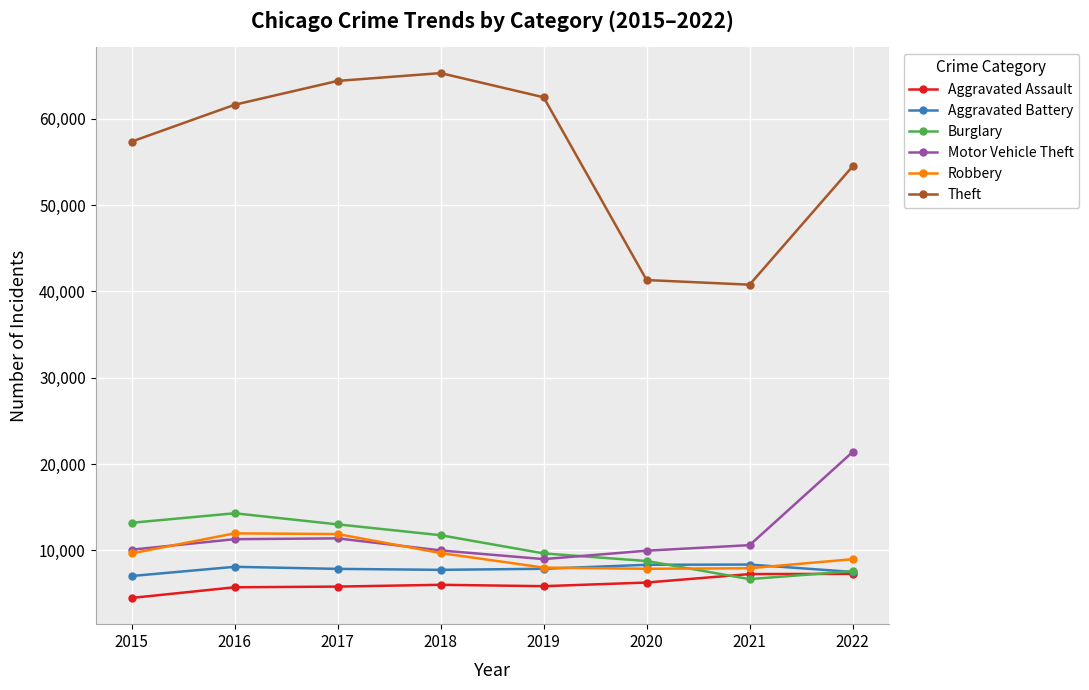

Which series ends up on top after the final intersection of Motor Vehicle Theft and Robbery?

Motor Vehicle Theft